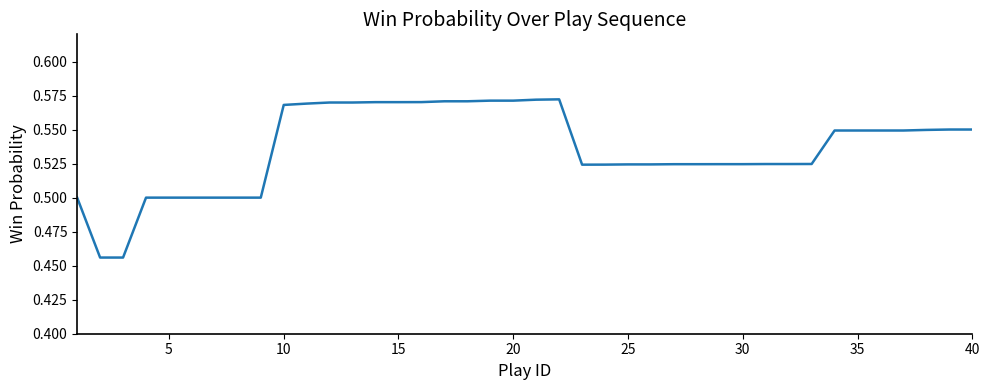

How many lines are shown in the chart?

1